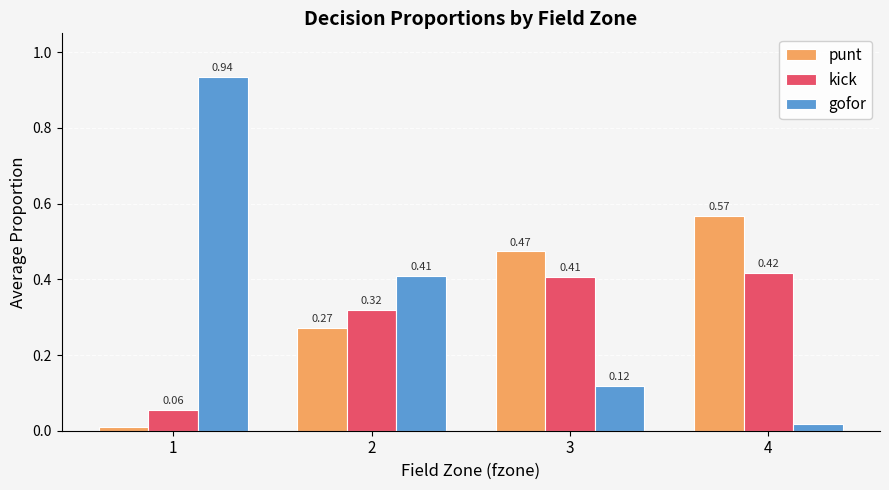

What is the total value across all series at 3?

1.0